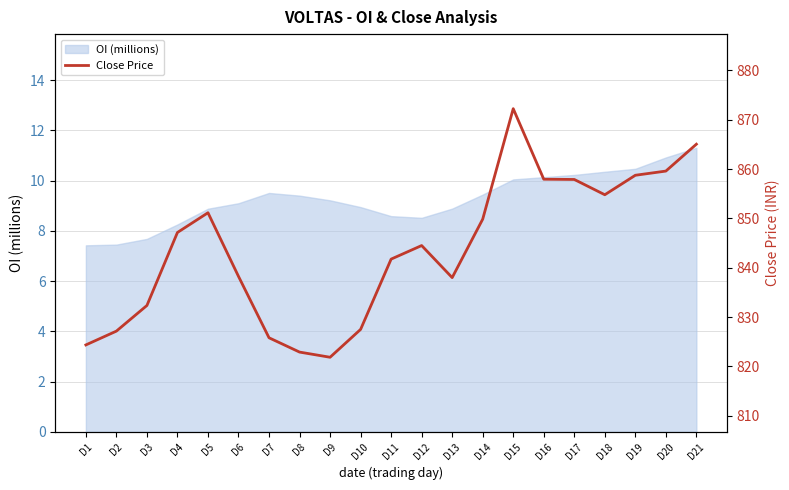

Where is the data nearest to the value 847?

D4